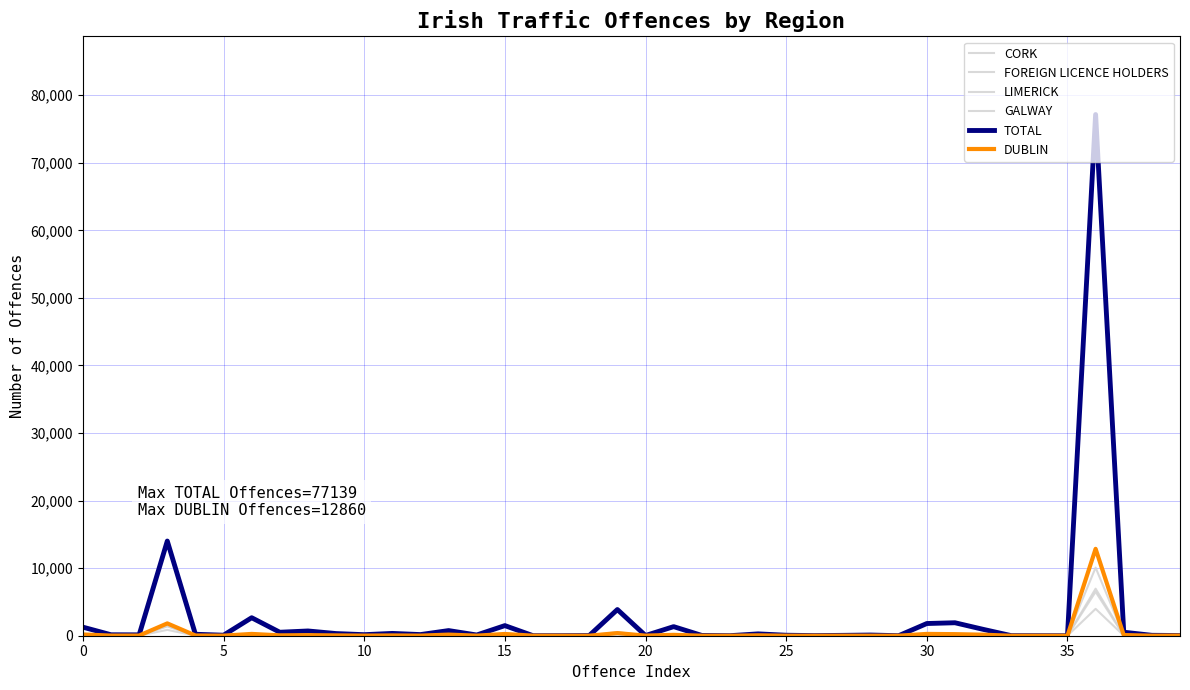

How many lines are shown in the chart?

6